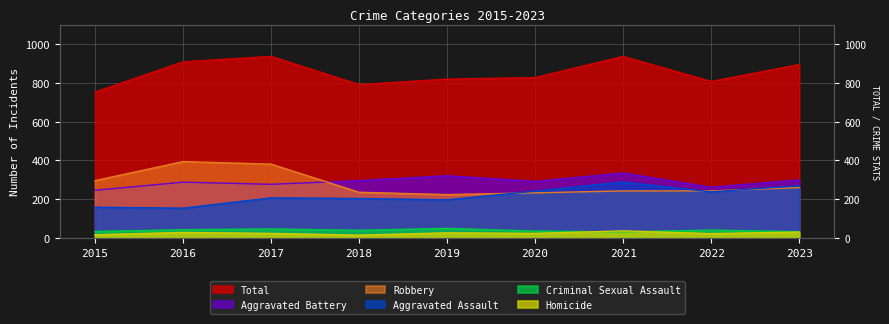

Is it true that Aggravated Assault equals 242 at 2020?

True